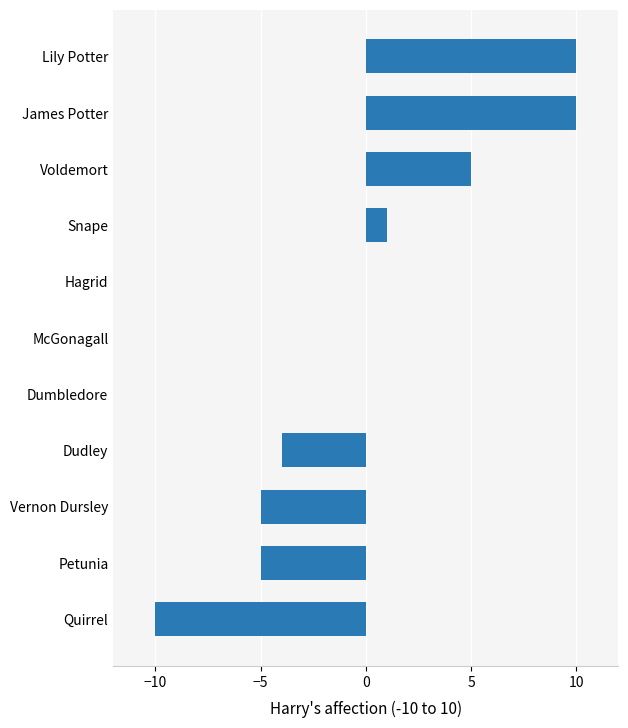

Are the bars horizontal?

Yes